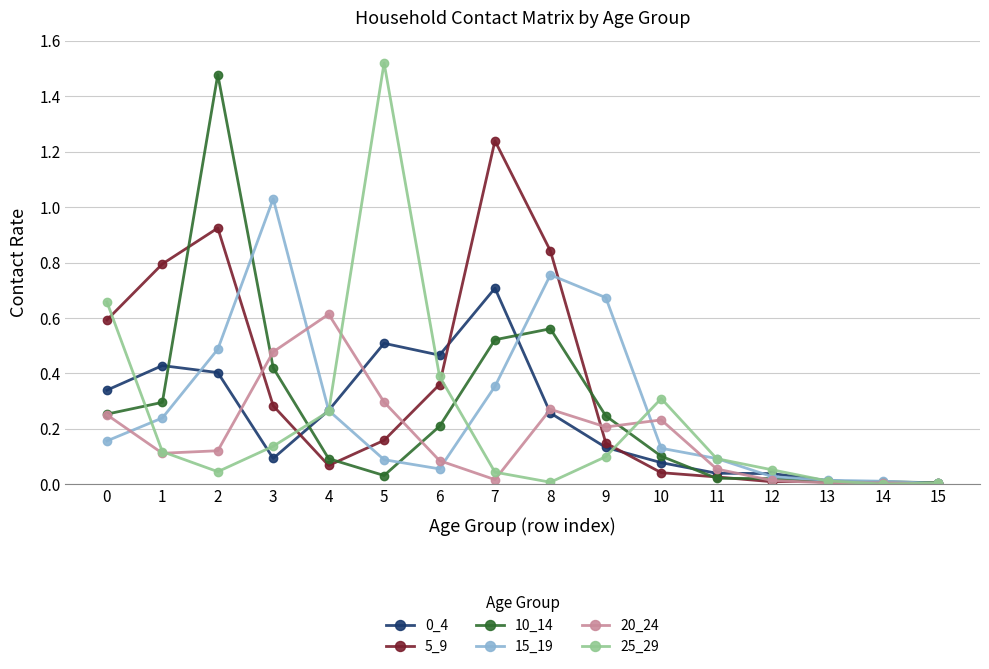

Which series changed the most between 2 and 4?

10_14